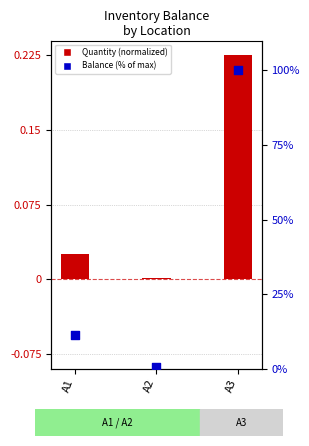

Which series contains the highest Y value?

Balance %